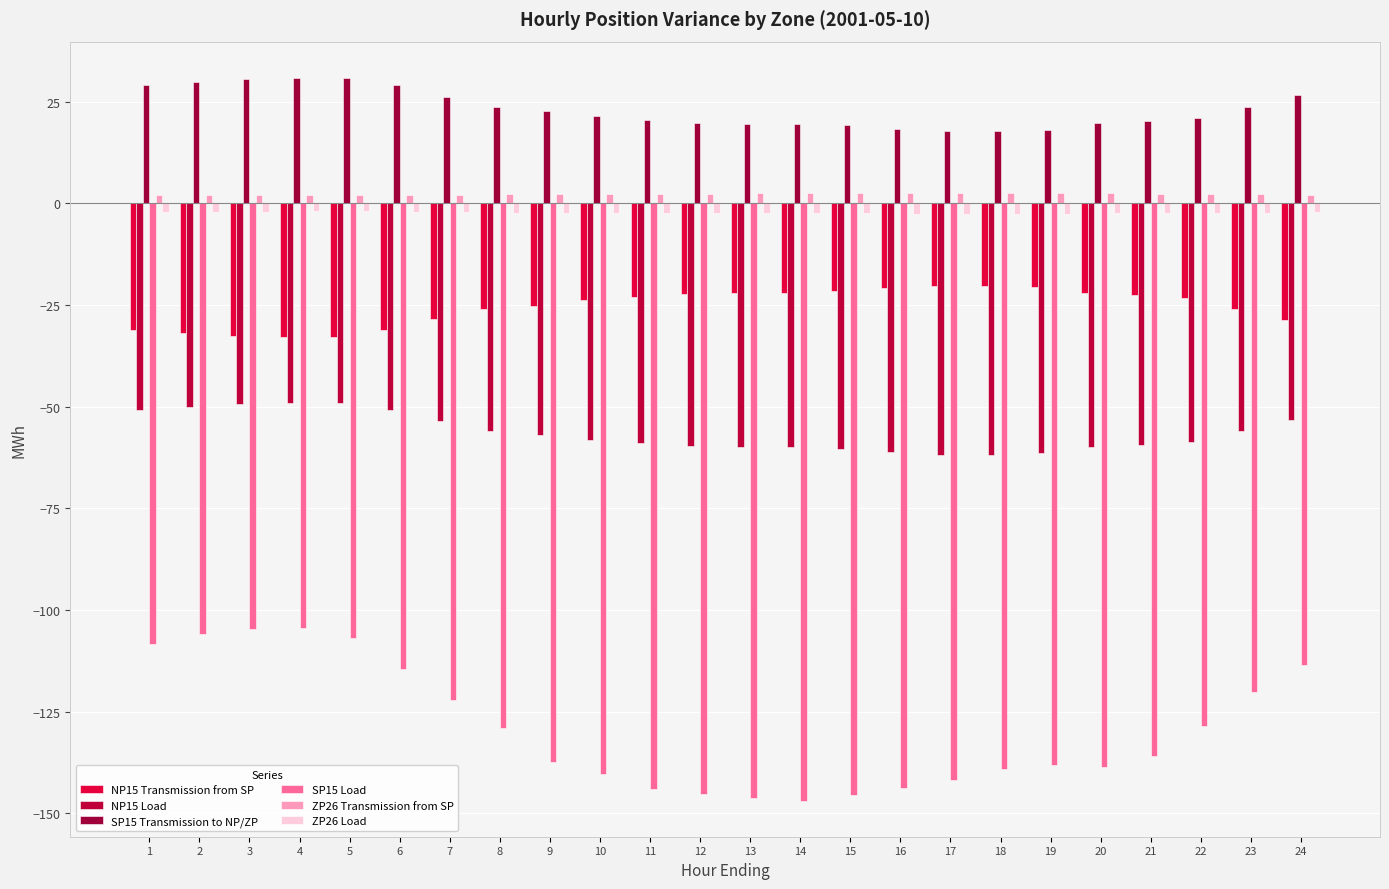

The NP15 Load series shows -30.5 at 7. True or false?

False